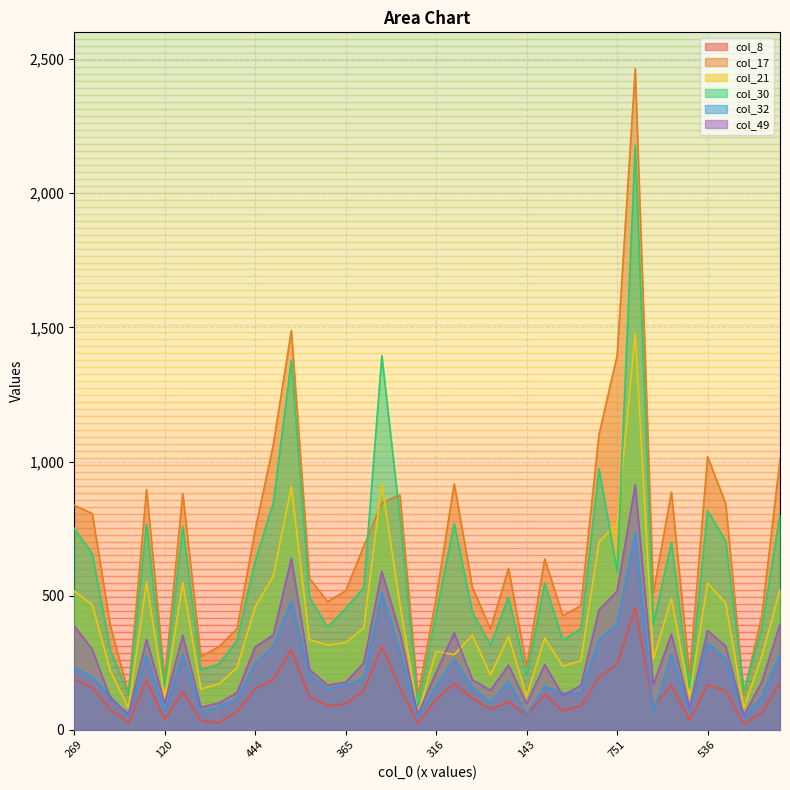

How many interior local peaks does the col_49 series have?

10